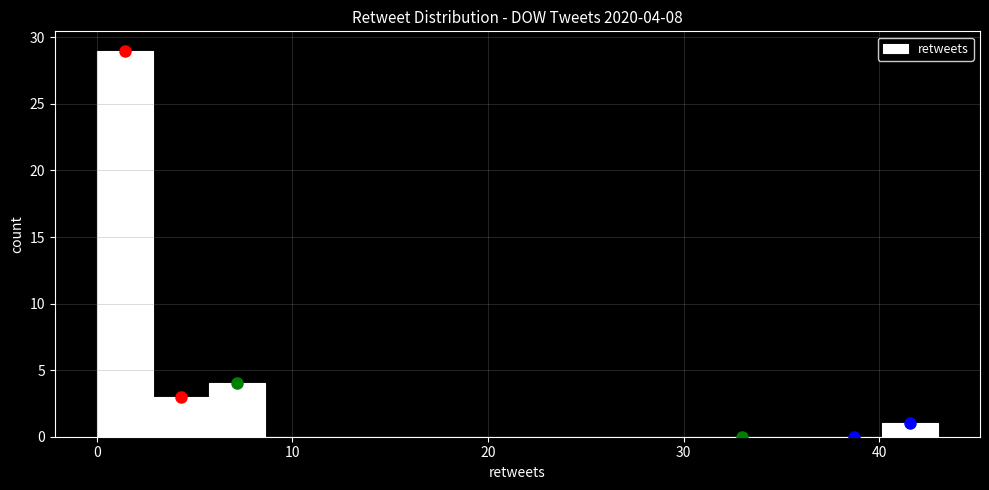

Read against the x-axis, roughly where is the centre of the tallest bar?

1